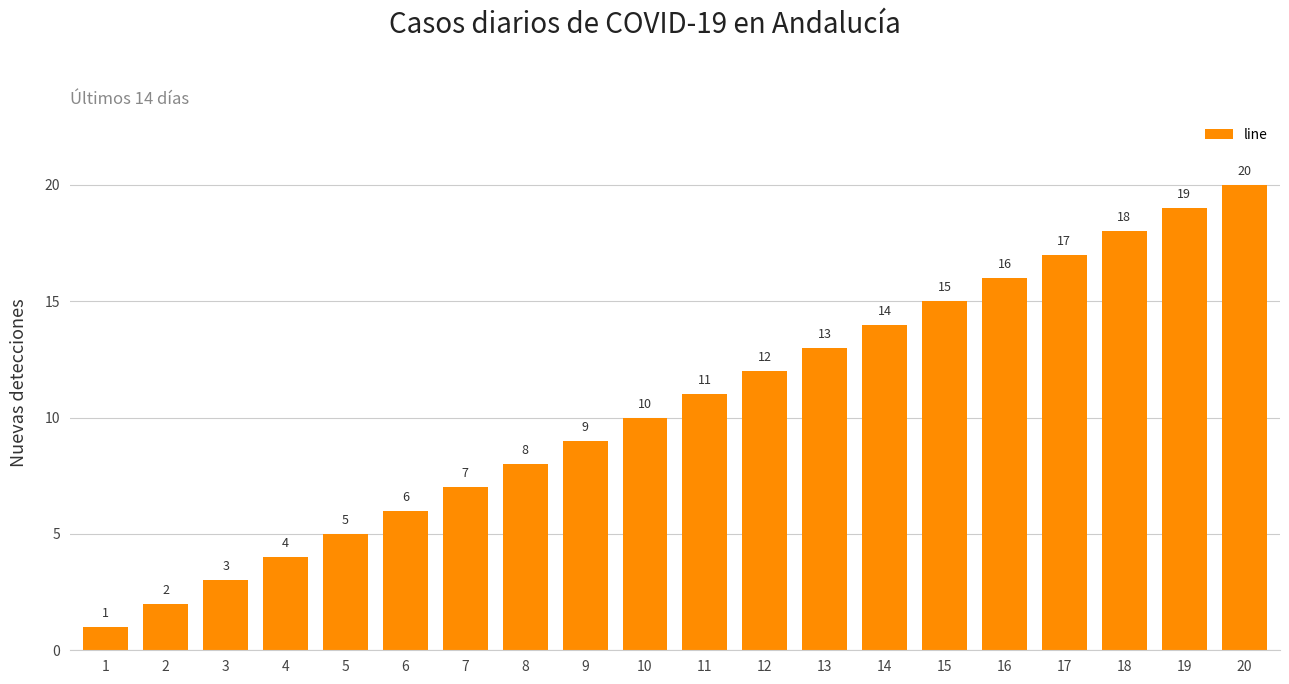

True or false: the data shows 9 at 9.

True